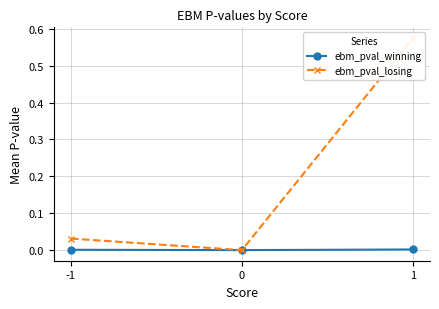

Reading left to right, extract all data points from this chart.

ebm_pval_winning: -1=0.0	0=0.0	1=0.0
ebm_pval_losing: -1=0.0	0=0.0	1=0.6